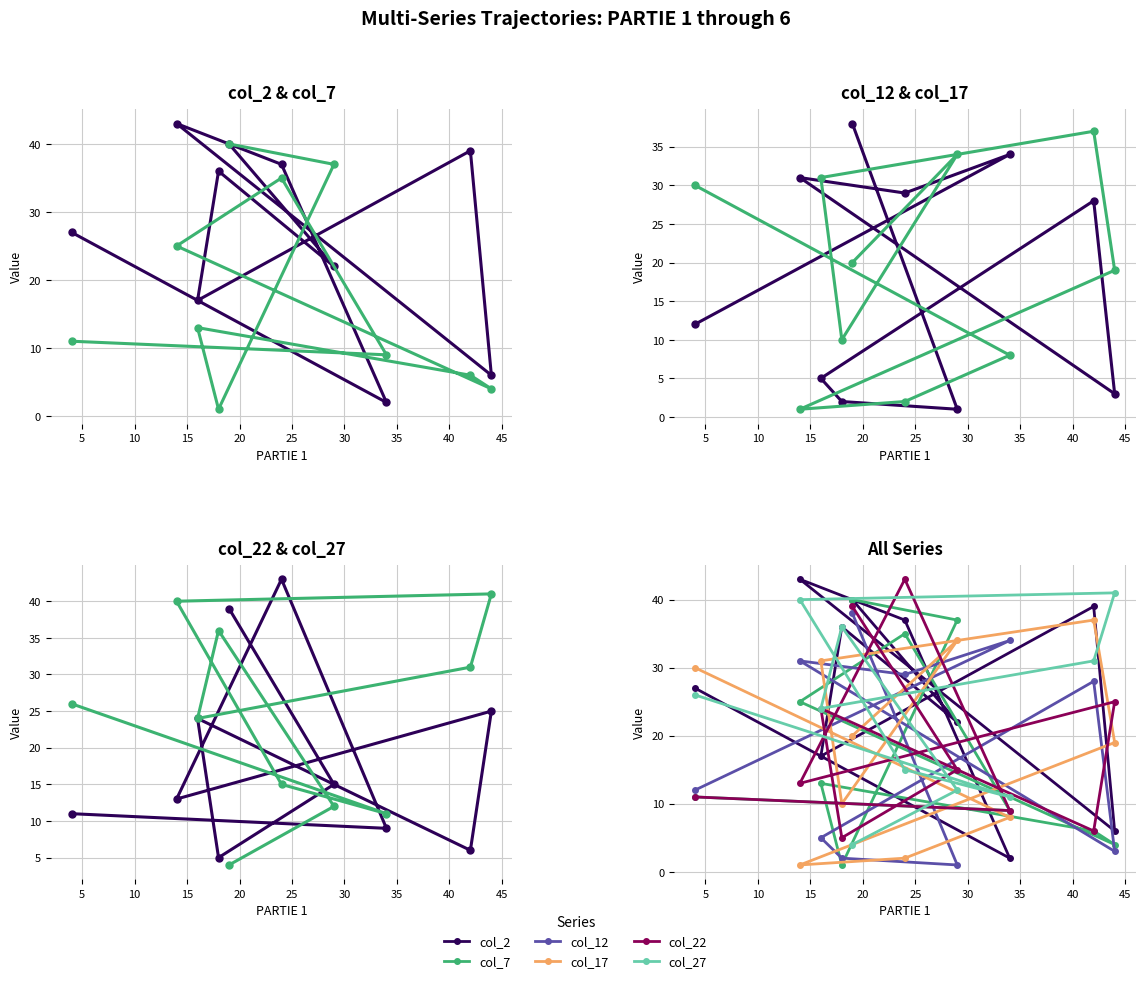

Which series ends up on top after the final intersection of col_7 and col_22?

col_22